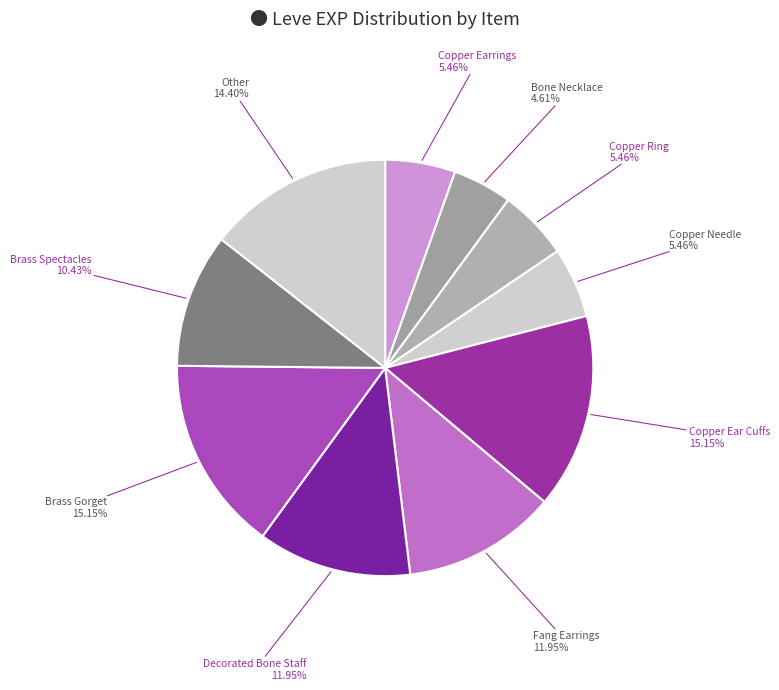

How many slices are in this pie chart?

10